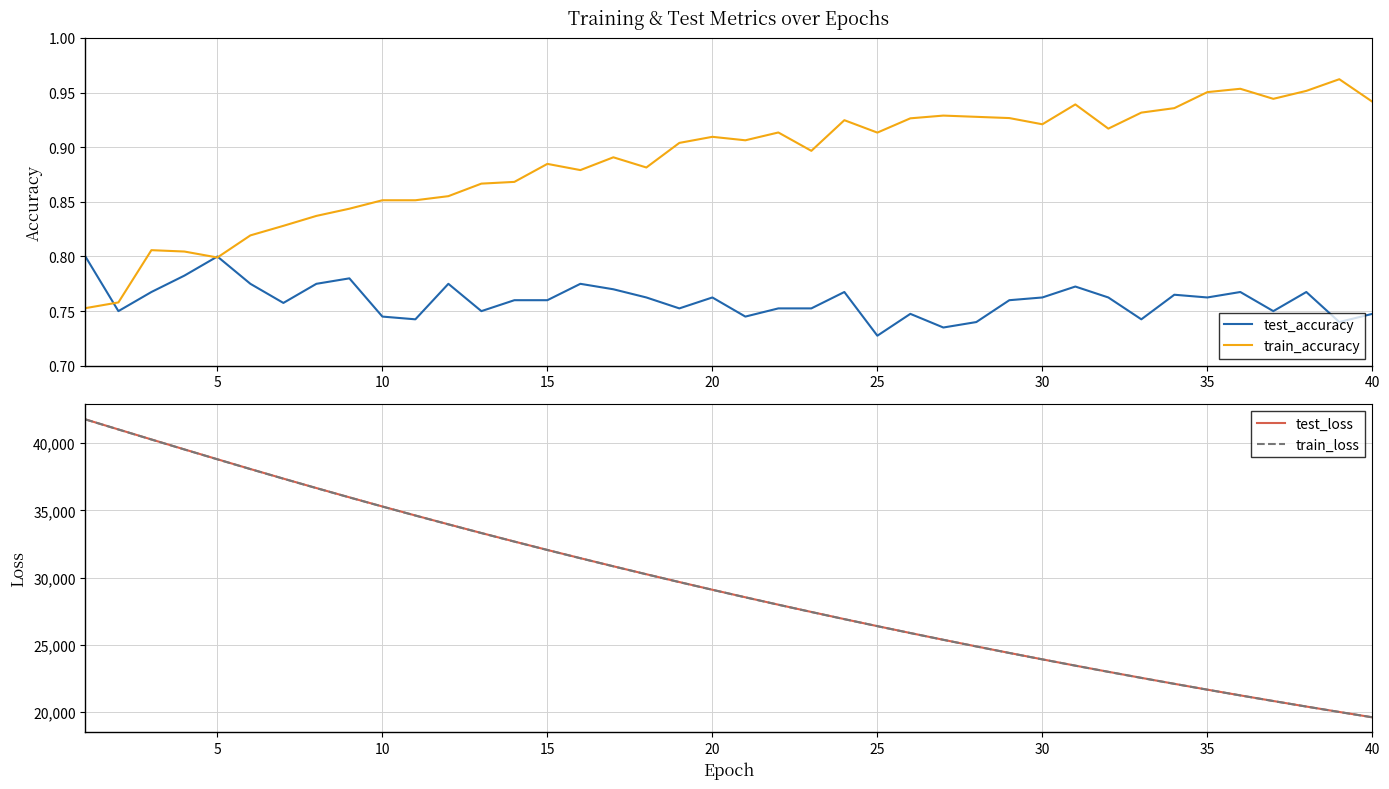

What are all the series names shown in the legend?

test_accuracy, train_accuracy, test_loss, train_loss